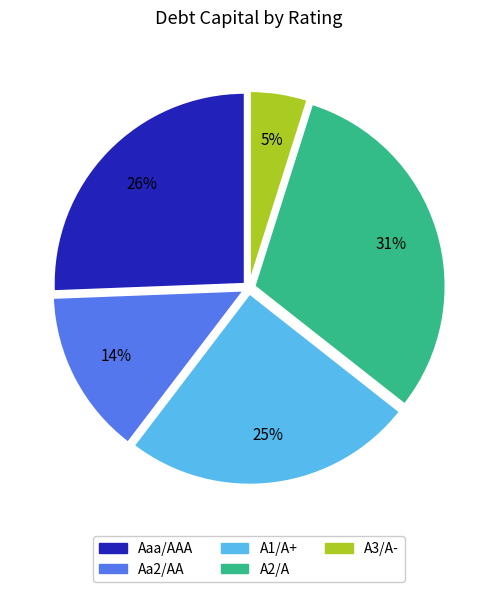

Which category has the smallest portion of the pie?

A3/A-